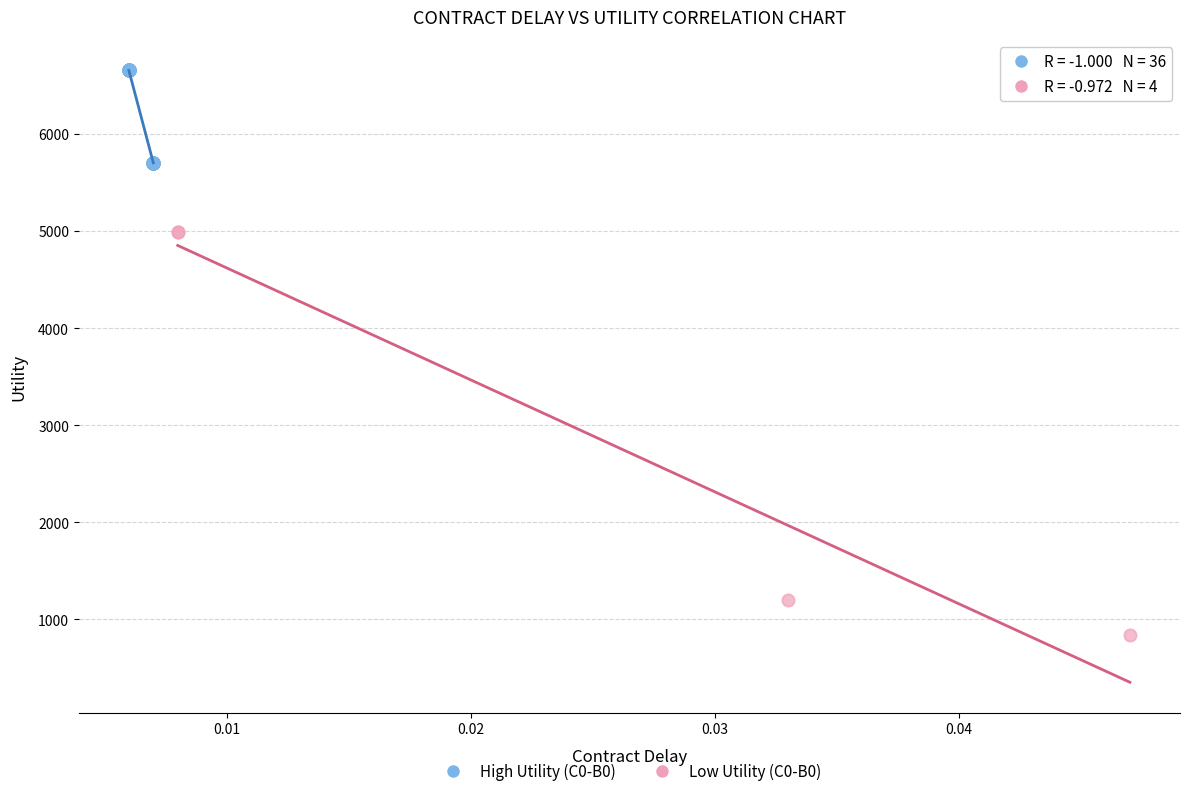

Which series has the largest Y range (max minus min)?

Low Utility (C0-B0)